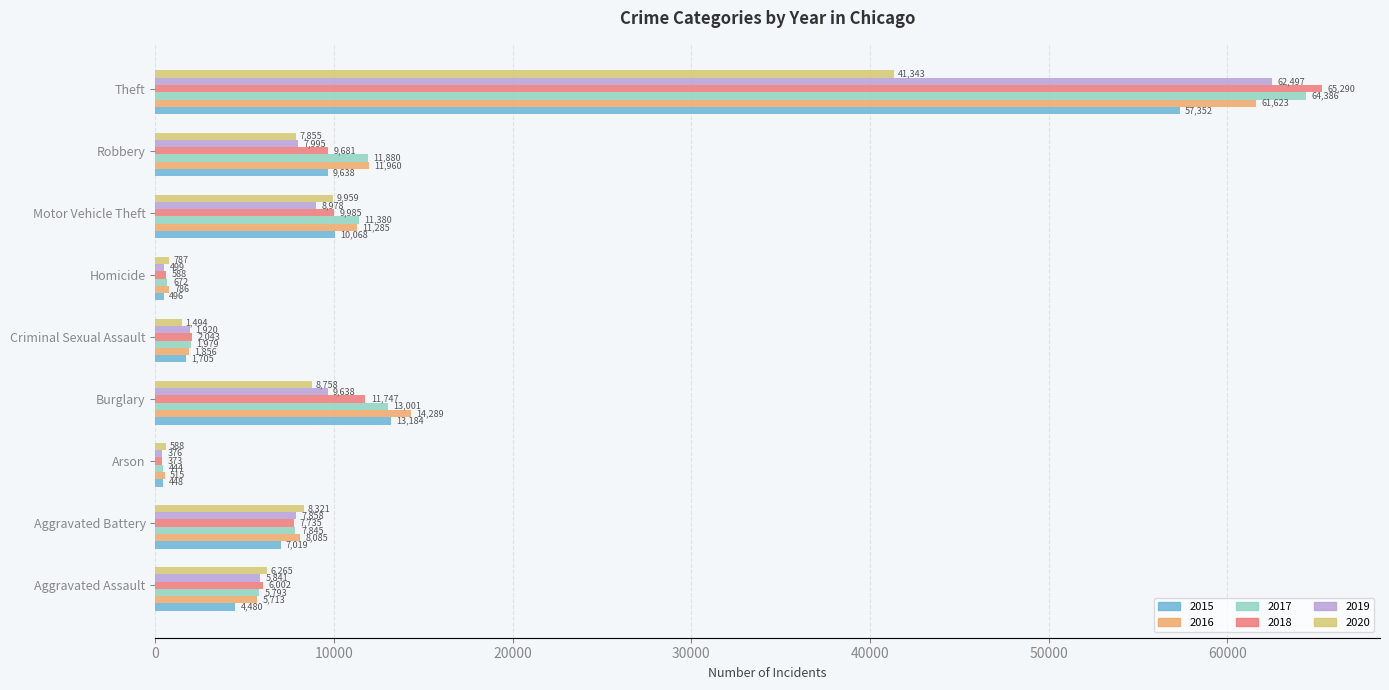

What is the sum of the 2016 values at Theft and Arson?

62138